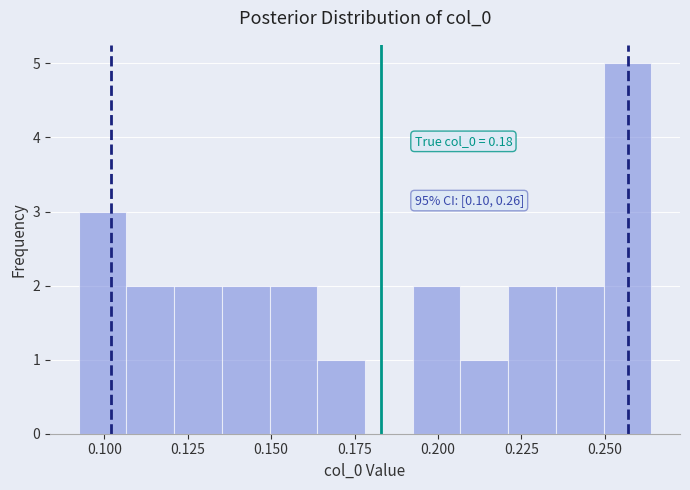

Around what value on the x-axis is the tallest bar? Give the approximate position of its centre, as read against the axis.

0.255